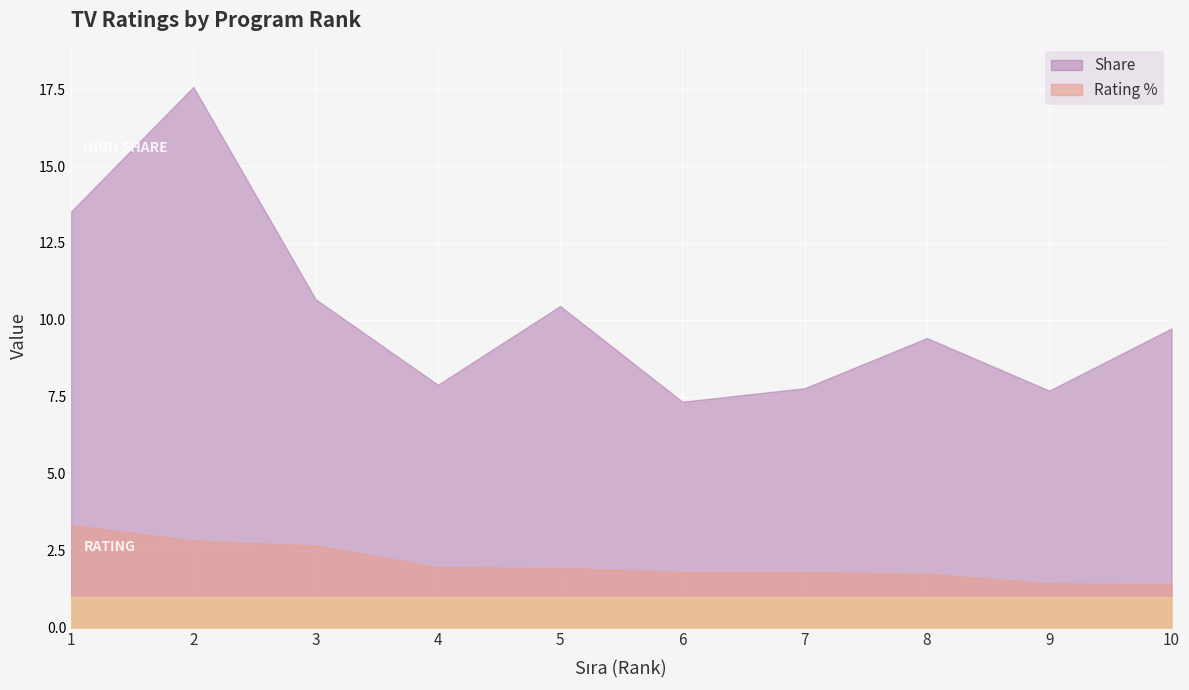

How many interior local peaks does the Share series have?

3